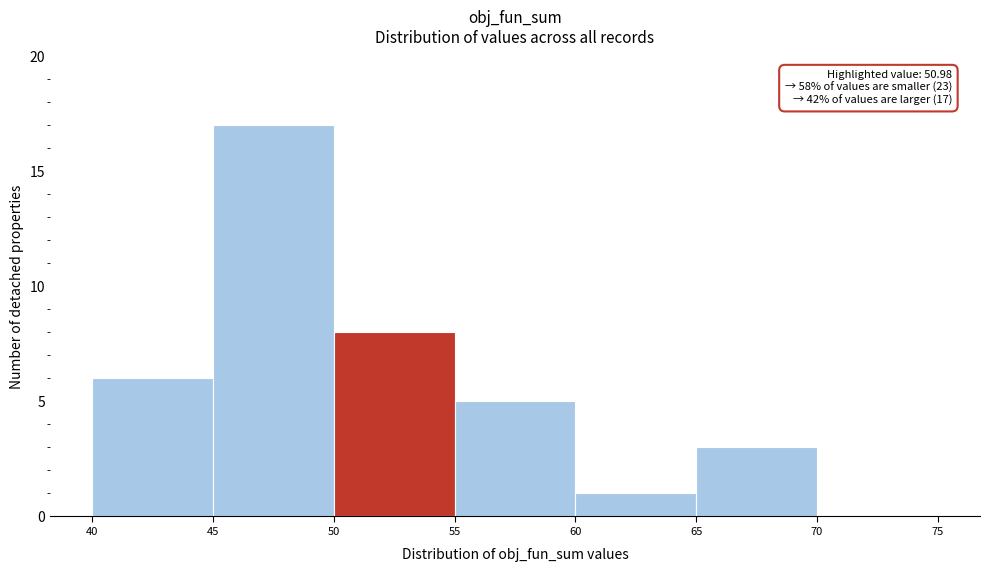

Over which range of the x-axis is the bar tallest?

45 to 50